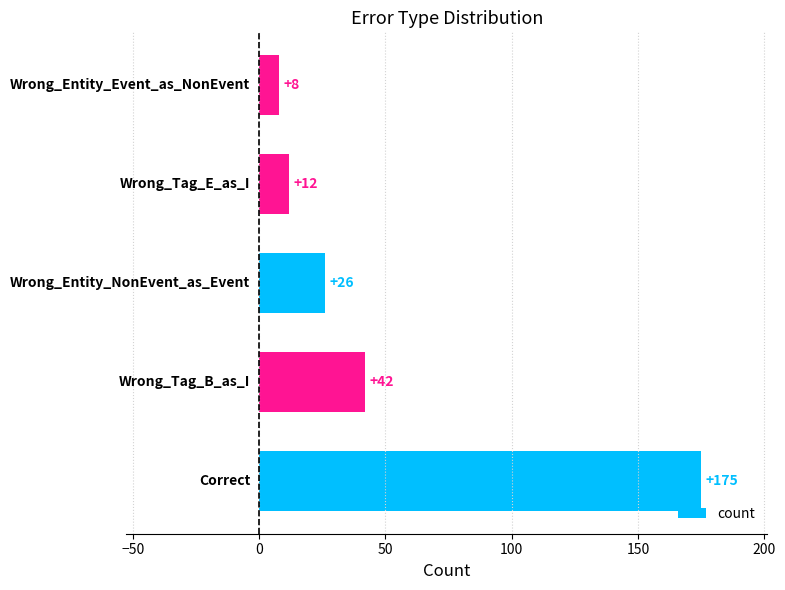

How many values are below 26?

2